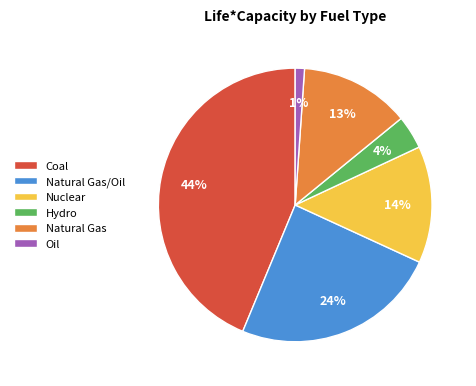

Which has a higher value, Natural Gas or Oil?

Natural Gas